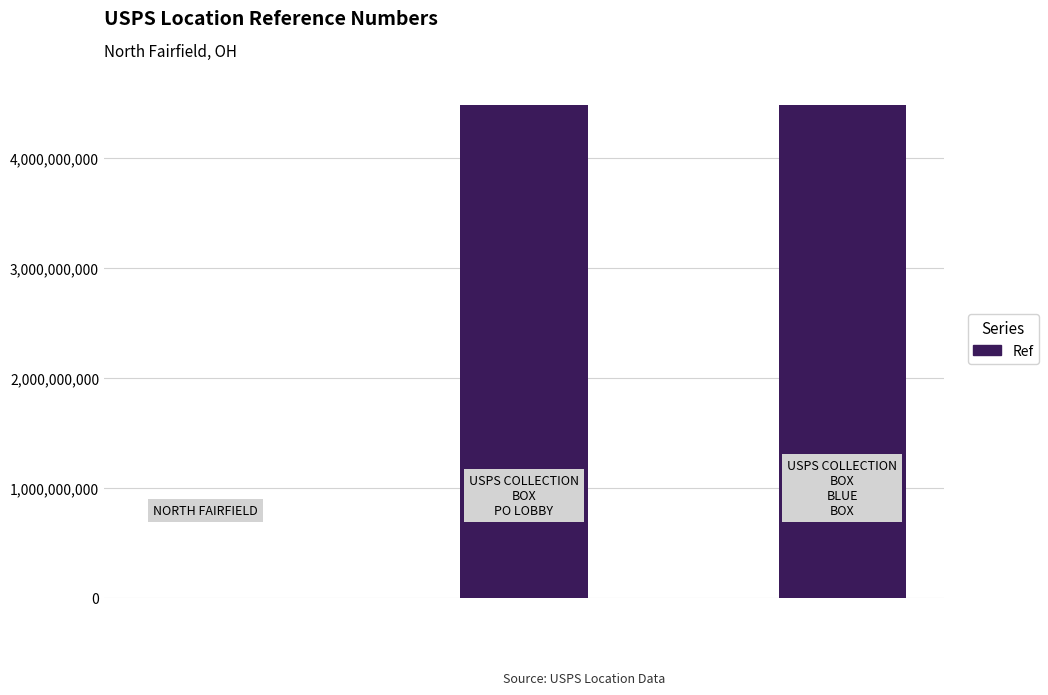

What is the sum of all values?

8972375316